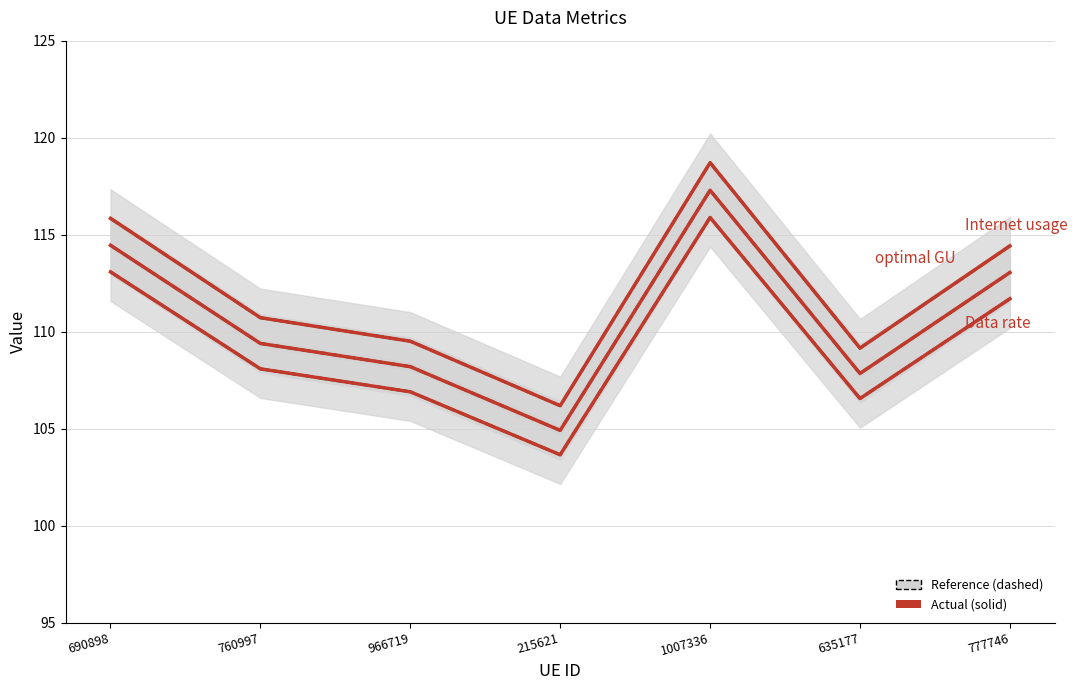

Count the number of data series in this chart.

6